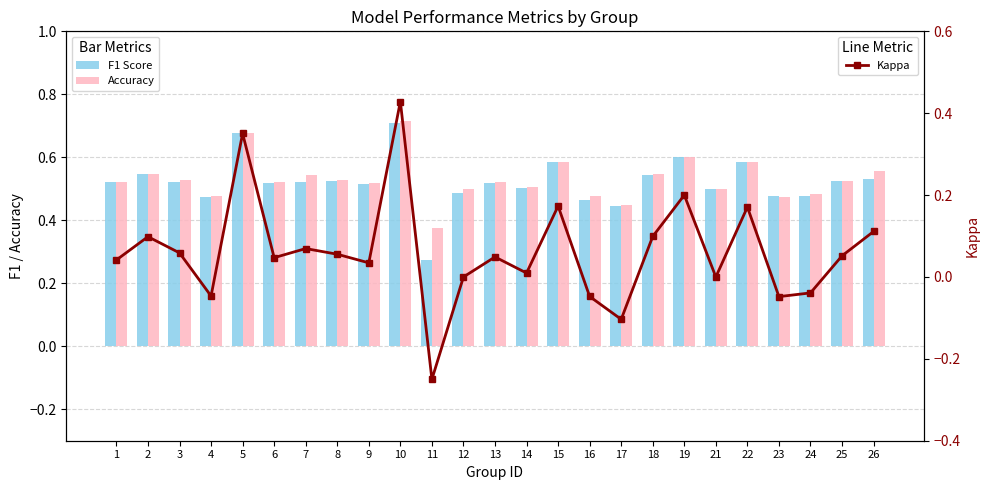

The value of F1 Score at 18 is 0.7. True or false?

False